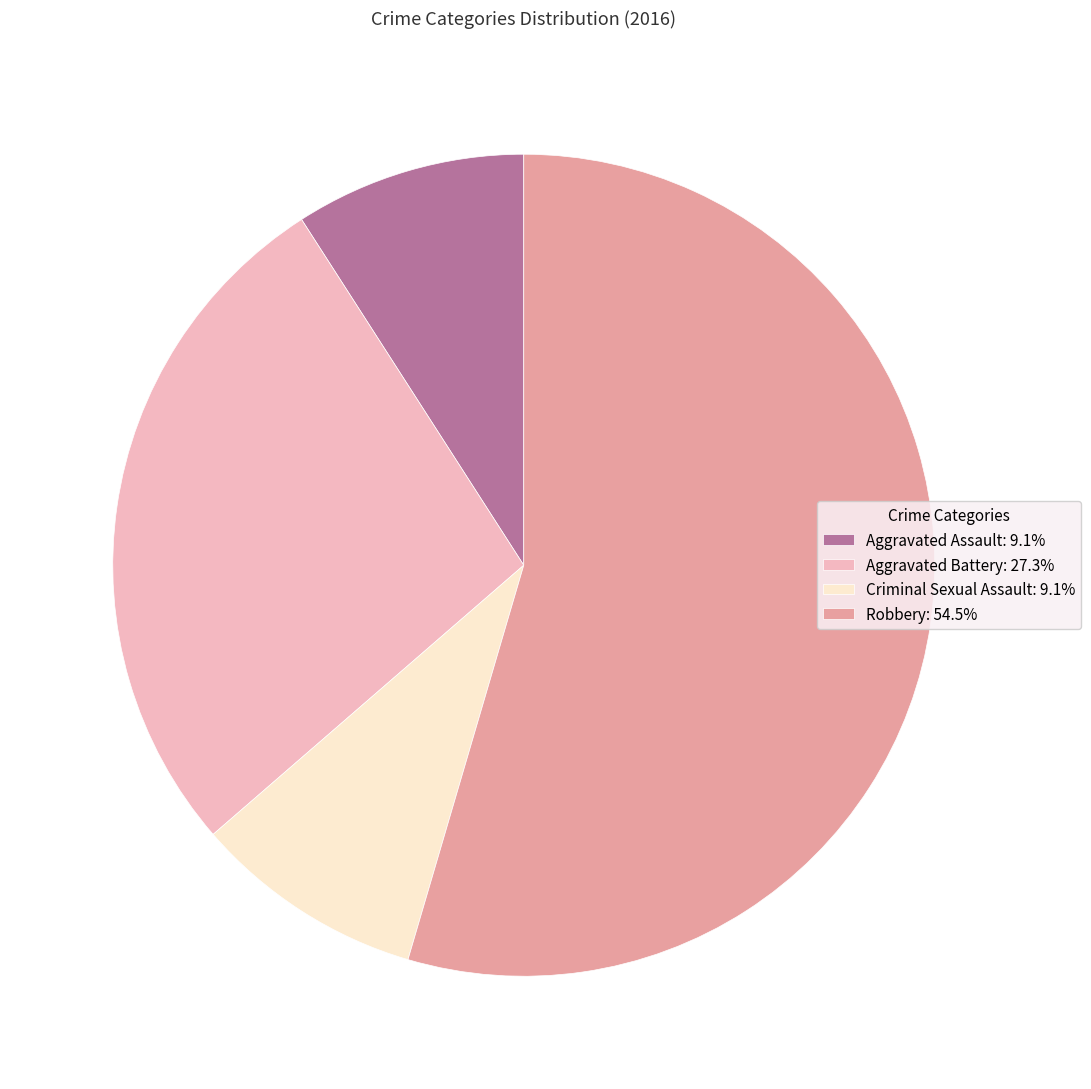

Is the sum of Criminal Sexual Assault: 9.1% and Aggravated Assault: 9.1% greater than half?

No